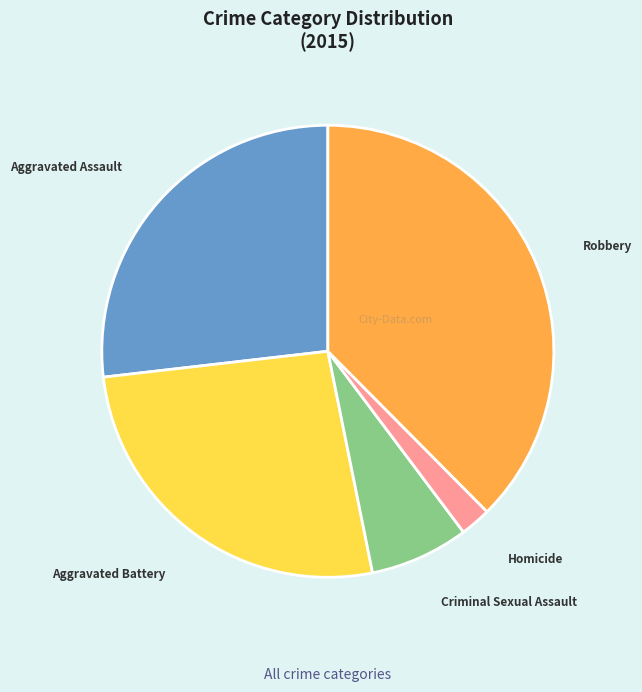

Between Aggravated Battery and Homicide, which is larger?

Aggravated Battery